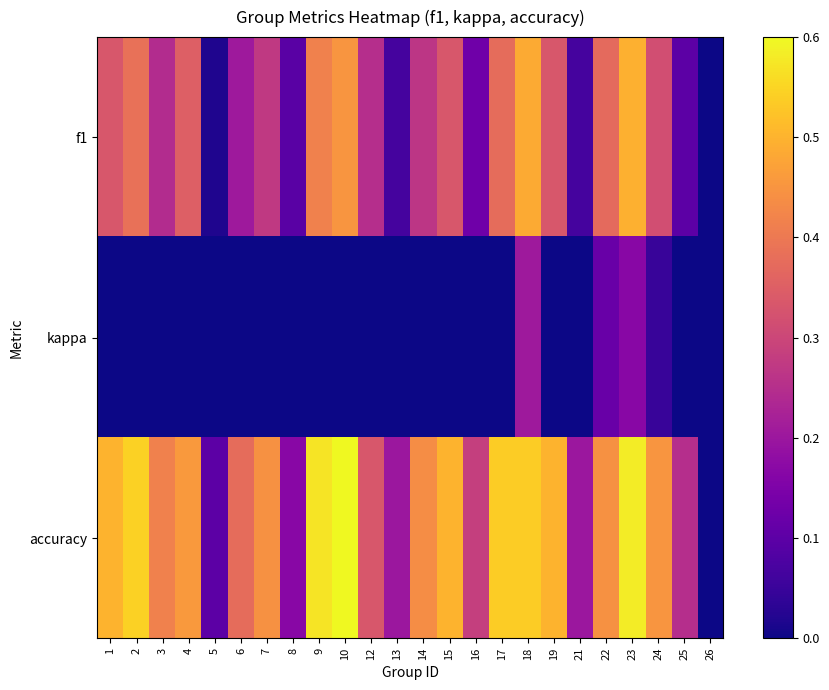

What is the total value across all series at 14?

0.7